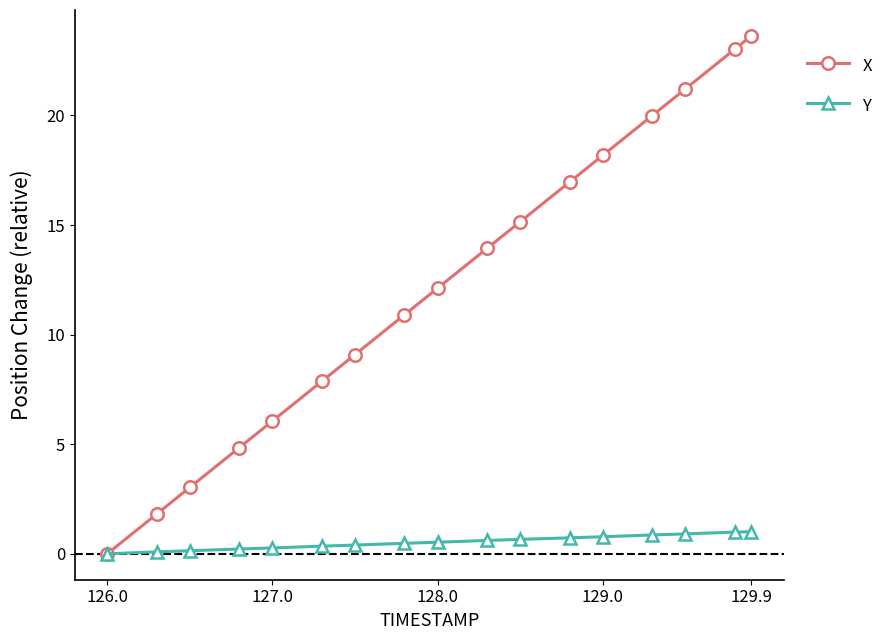

Which series has the largest total across all categories?

X